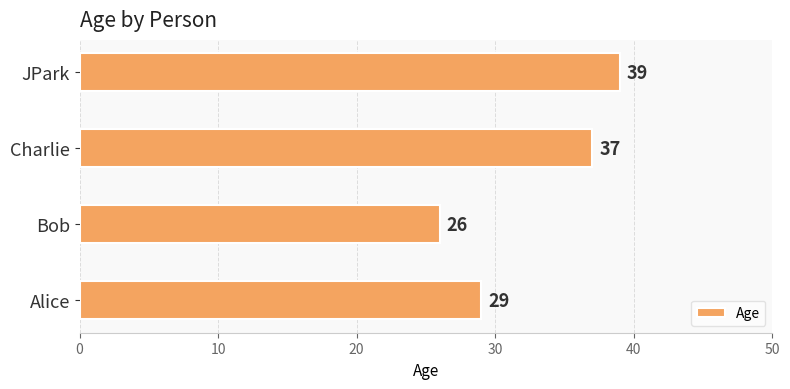

How many data points are less than 37?

2